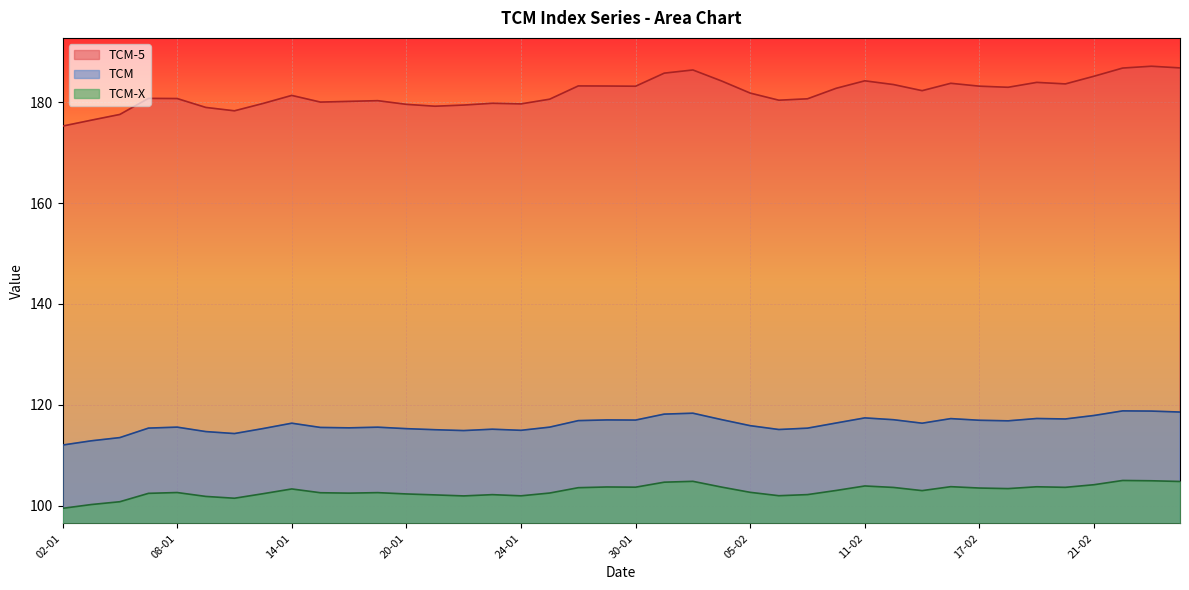

What value does the TCM-5 series have at 10-02?

182.7